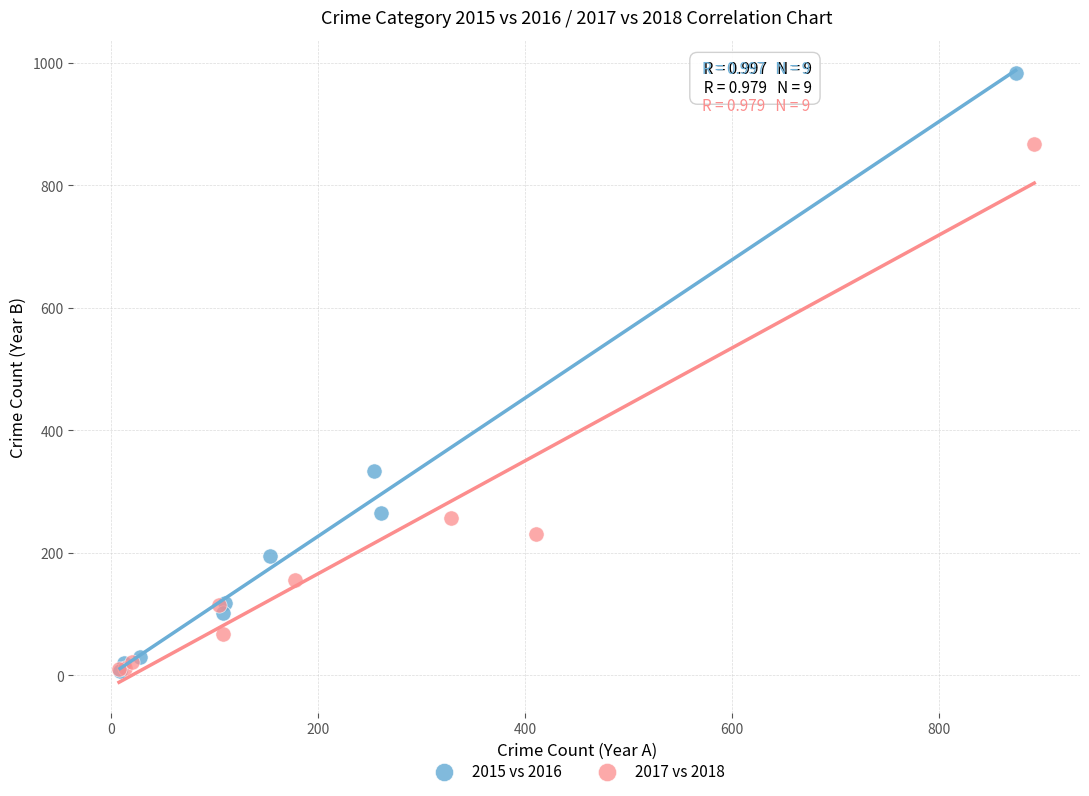

Which series has the widest spread of Y values?

2015 vs 2016